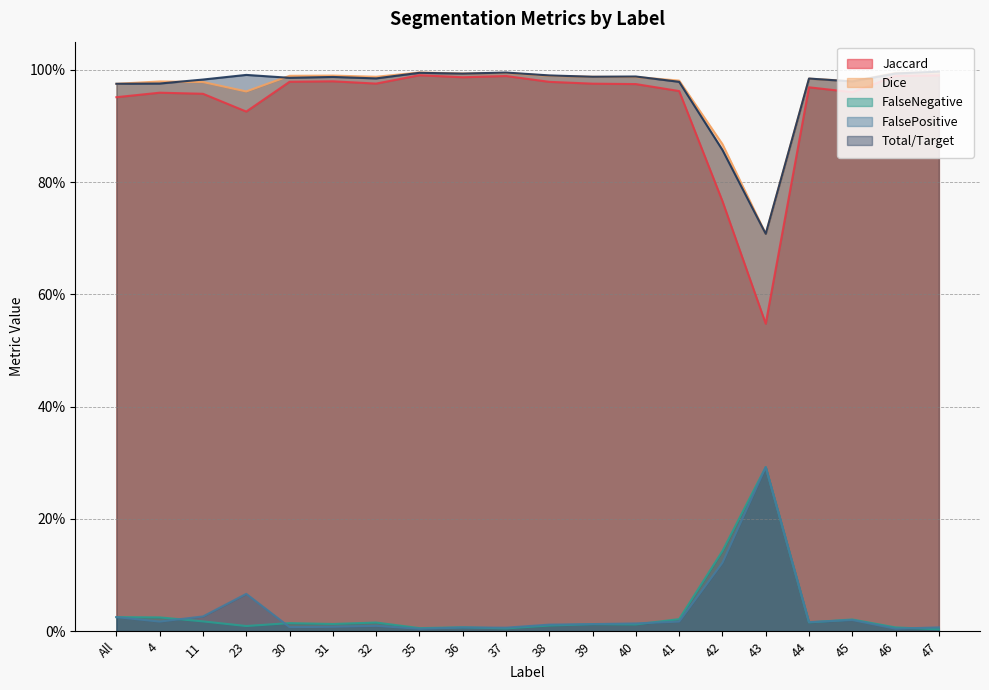

What is the label of the 8th point from the right?

40